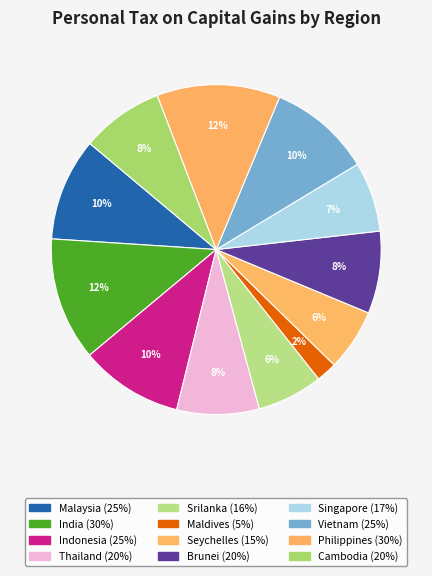

The Brunei slice represents 16% of the pie. True or false?

False